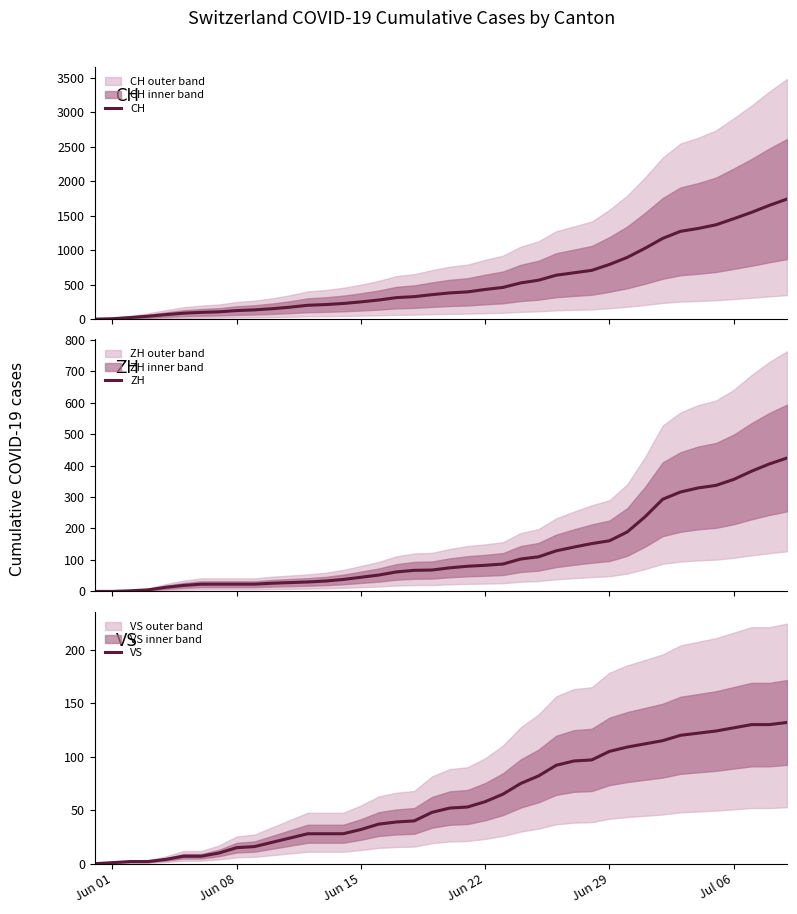

Which series has the largest range (max minus min)?

CH